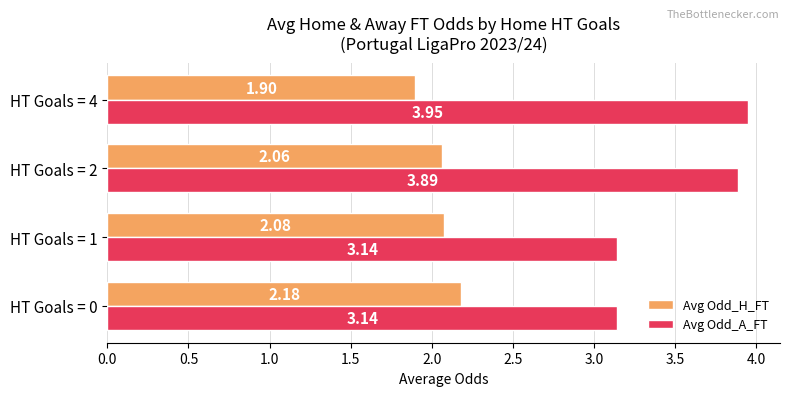

List the series in order of their overall mean, lowest first.

Avg Odd_H_FT, Avg Odd_A_FT